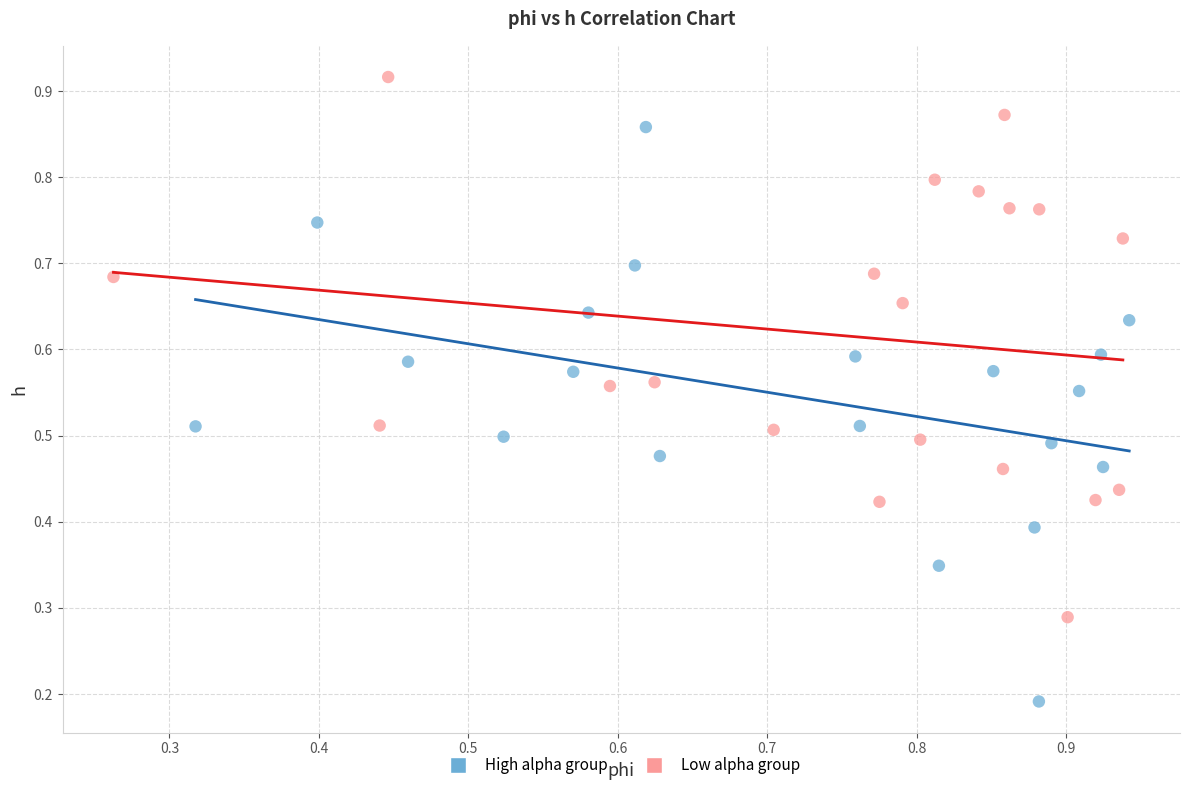

Which series has the widest spread of Y values?

High alpha group